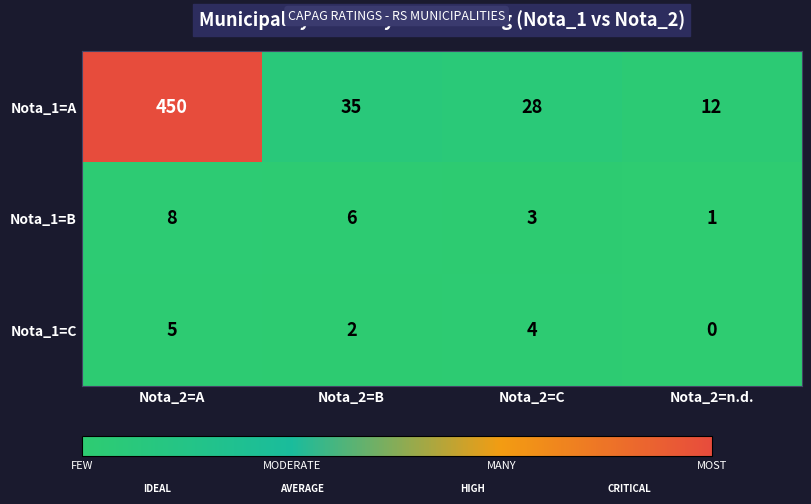

Count the number of data series in this chart.

3